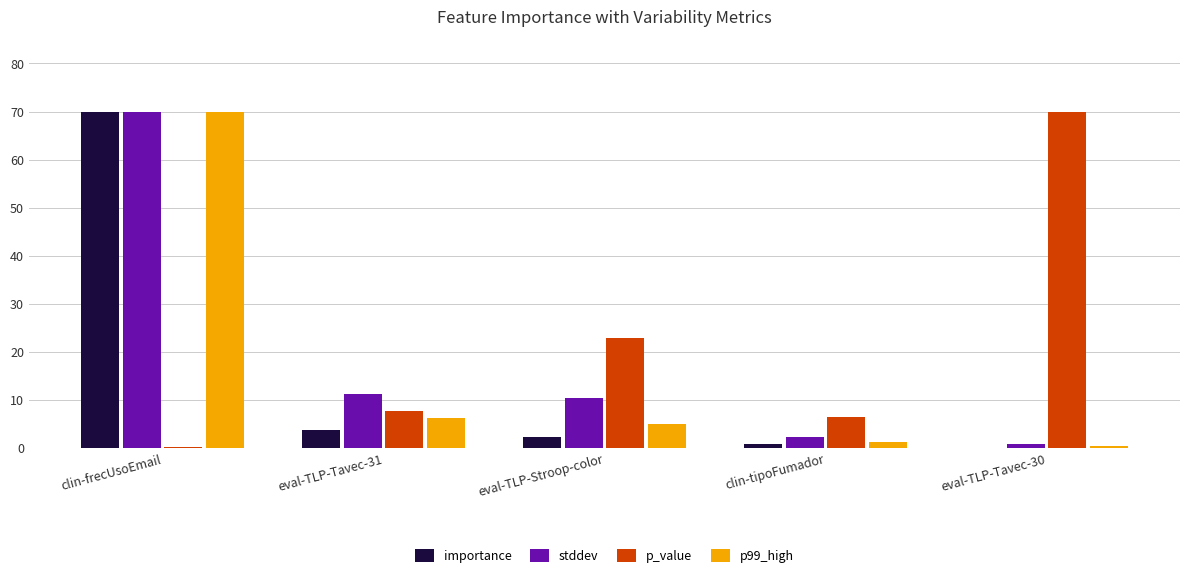

True or false: p99_high has a value of 70.0 at clin-frecUsoEmail.

True